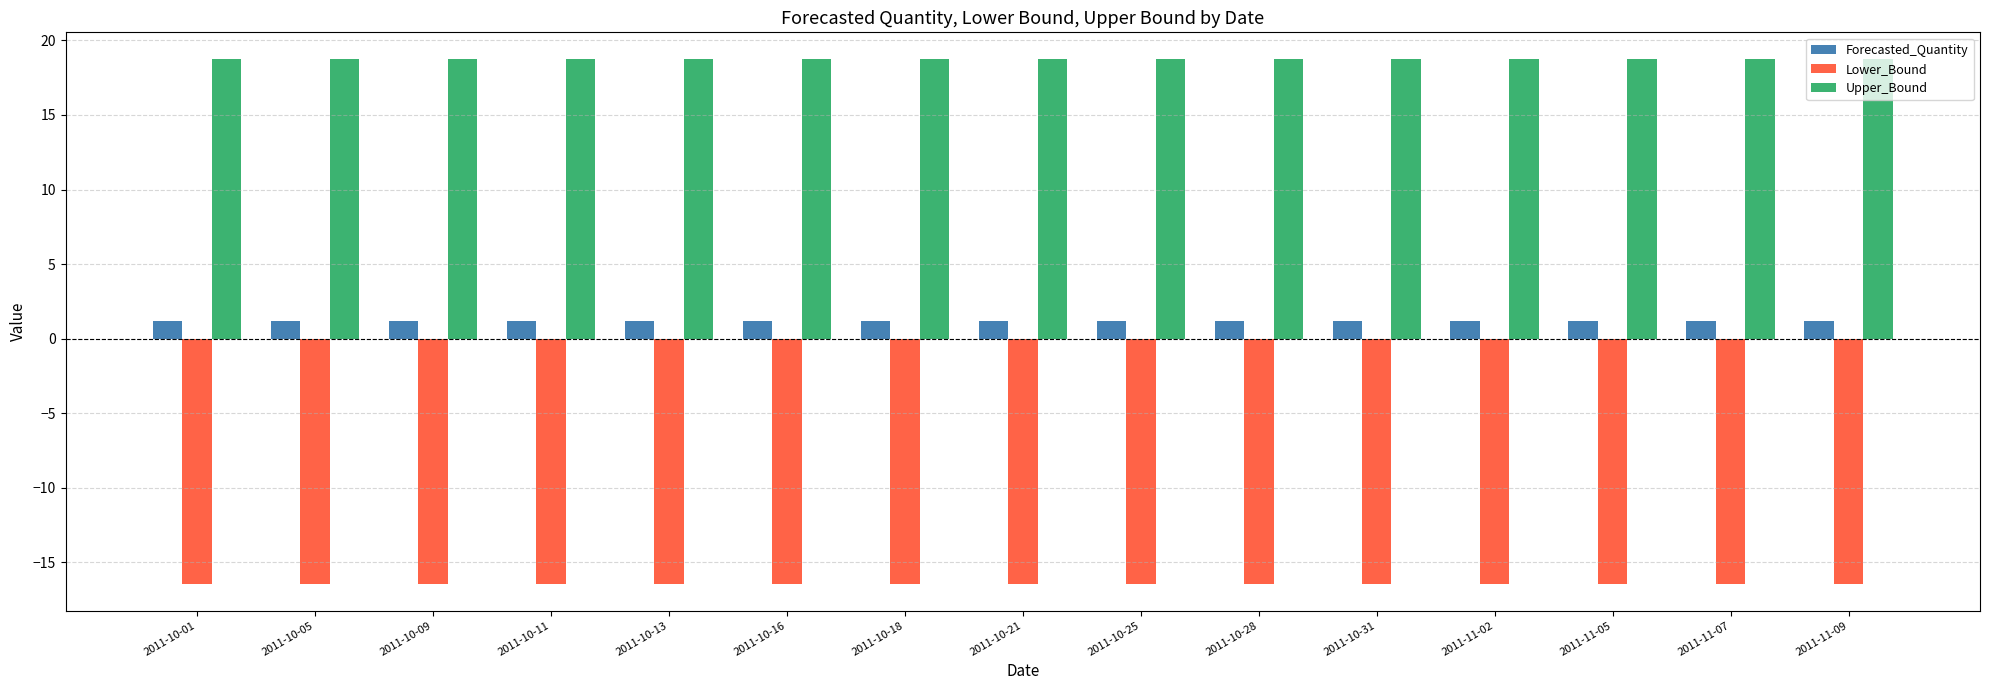

Is it true that Upper_Bound equals 27.8 at 2011-11-05?

False